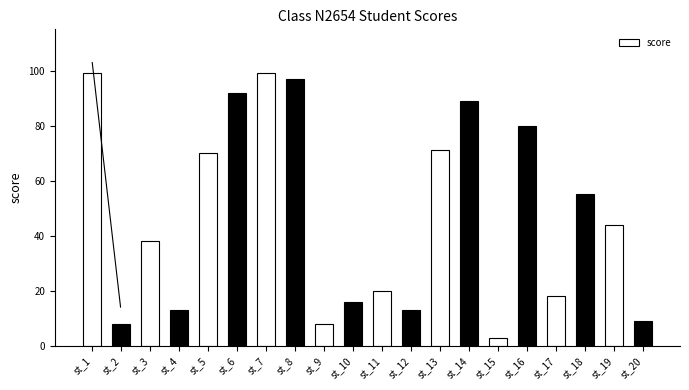

Read the value at st_15, to the nearest 5.

5